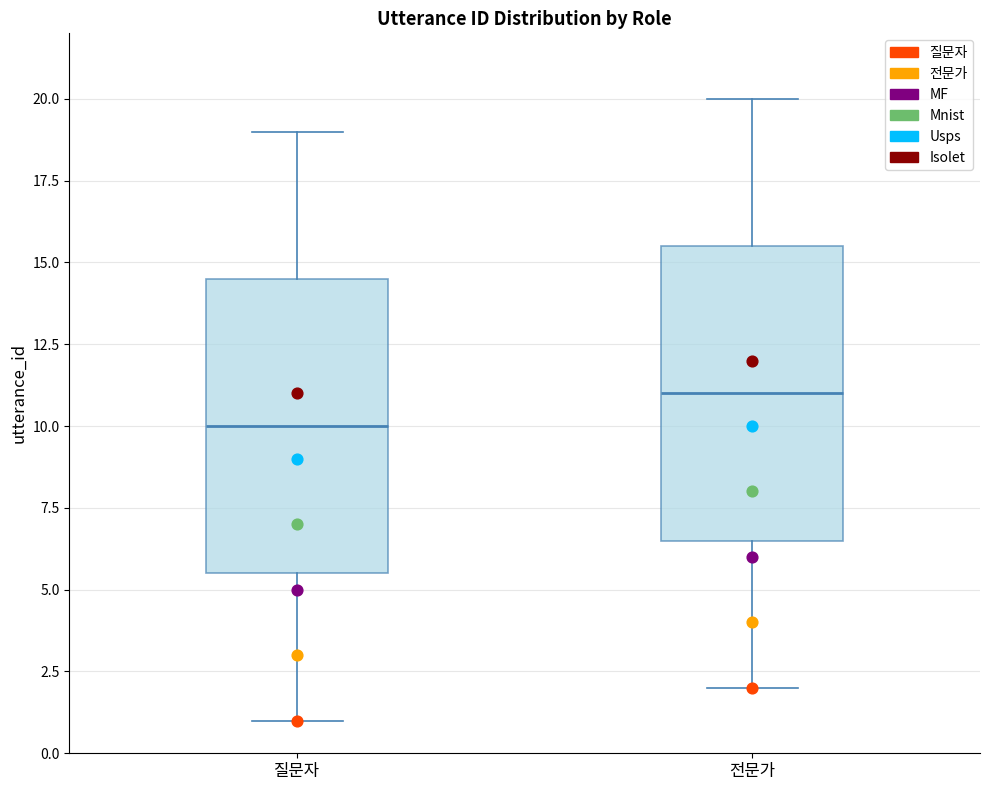

Which box's median line is the highest?

전문가